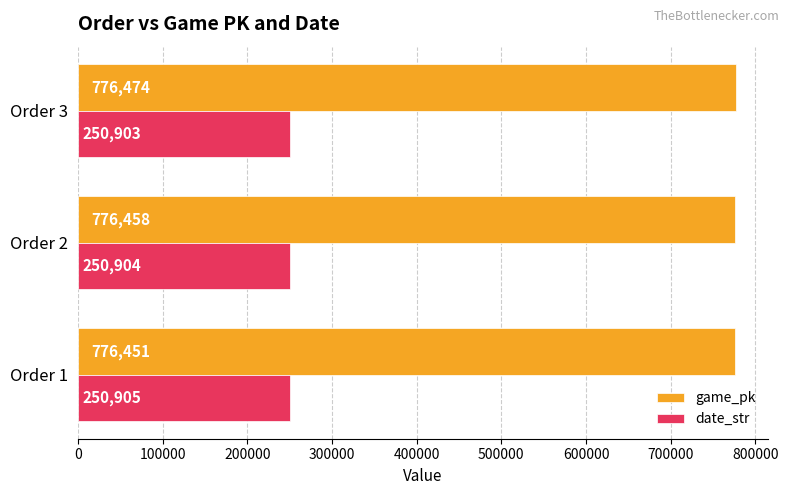

Which series has the largest total across all categories?

game_pk